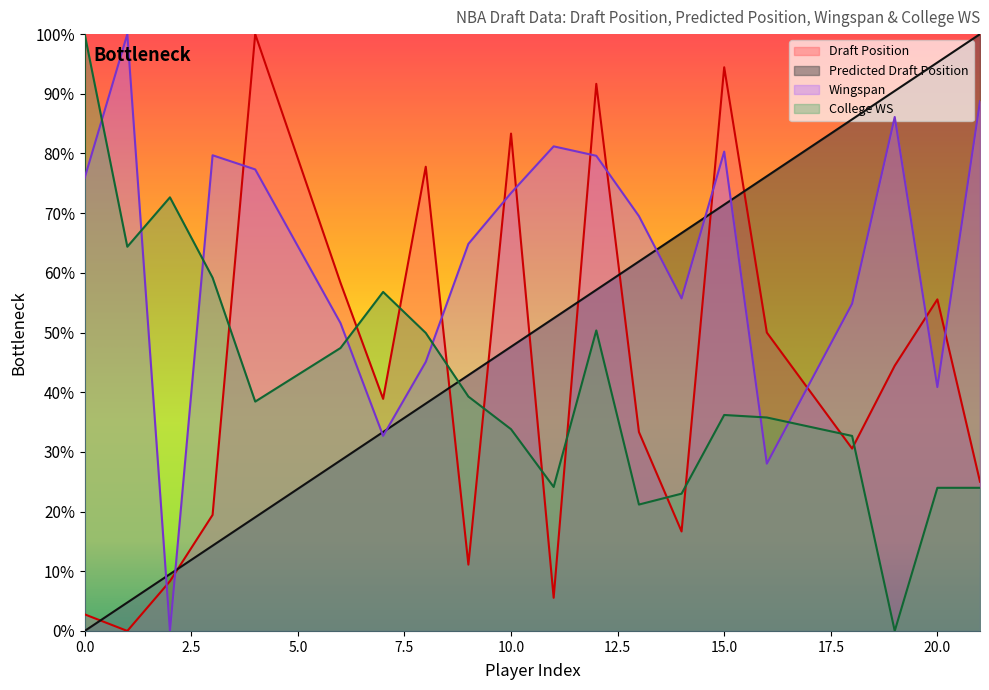

What is the spread (max minus min) of values at 2?

72.7